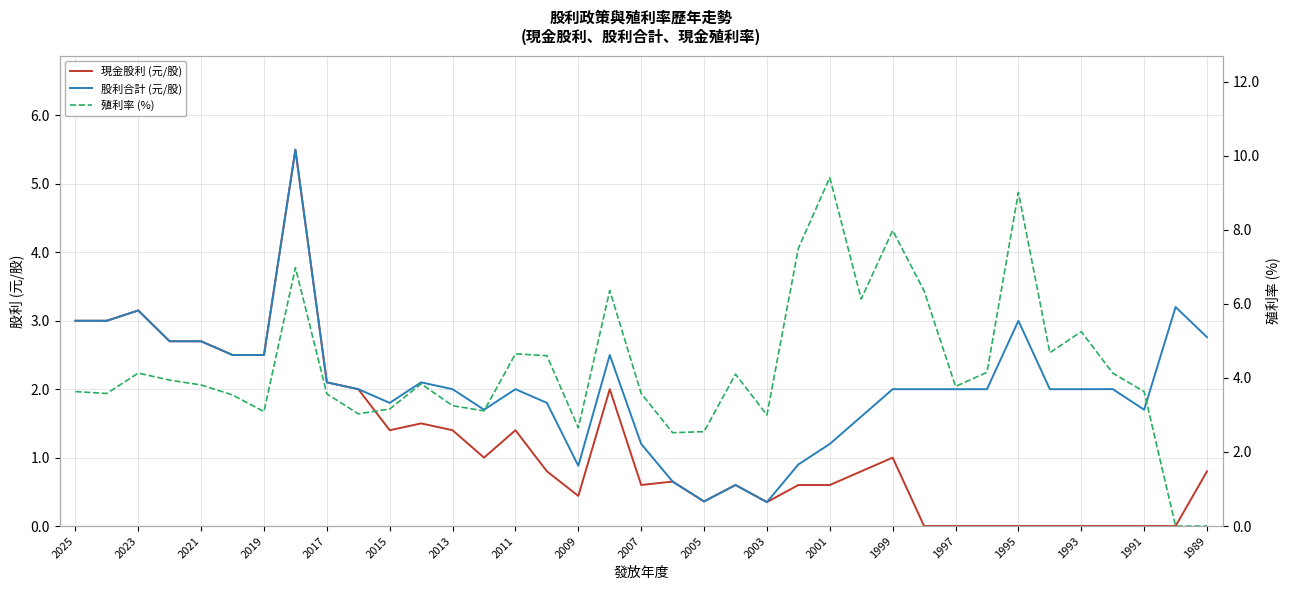

Does the chart have visible grid lines?

Yes